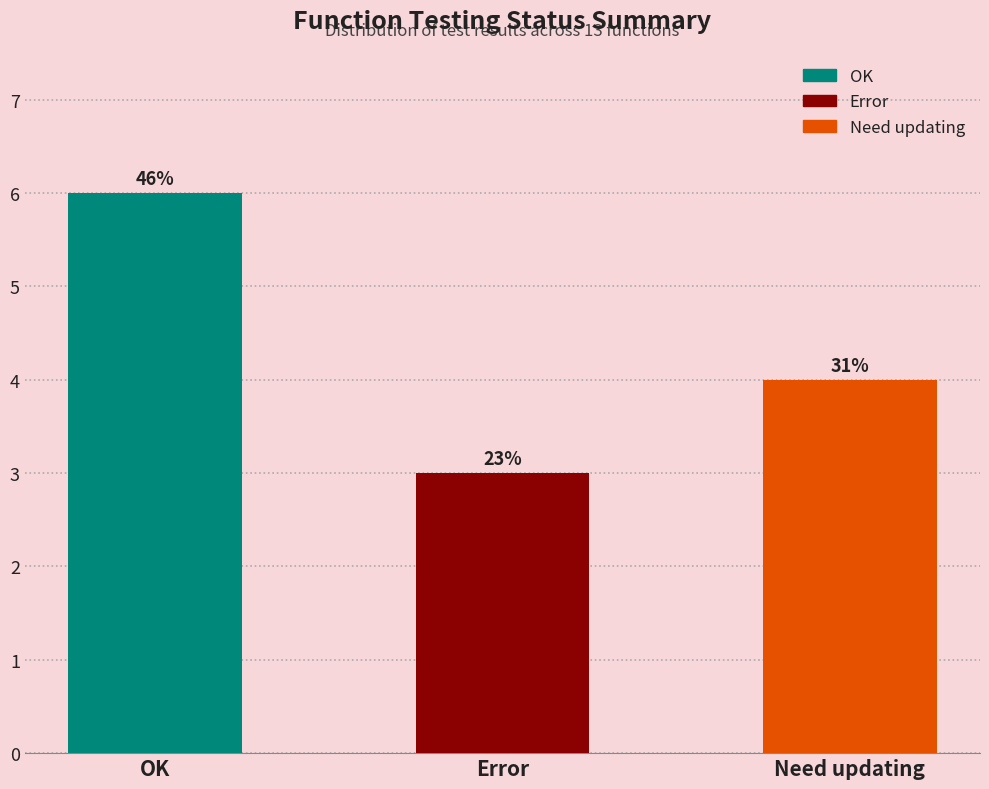

Reading right to left, what are all the values shown in this chart?

Need updating=4	Error=3	OK=6